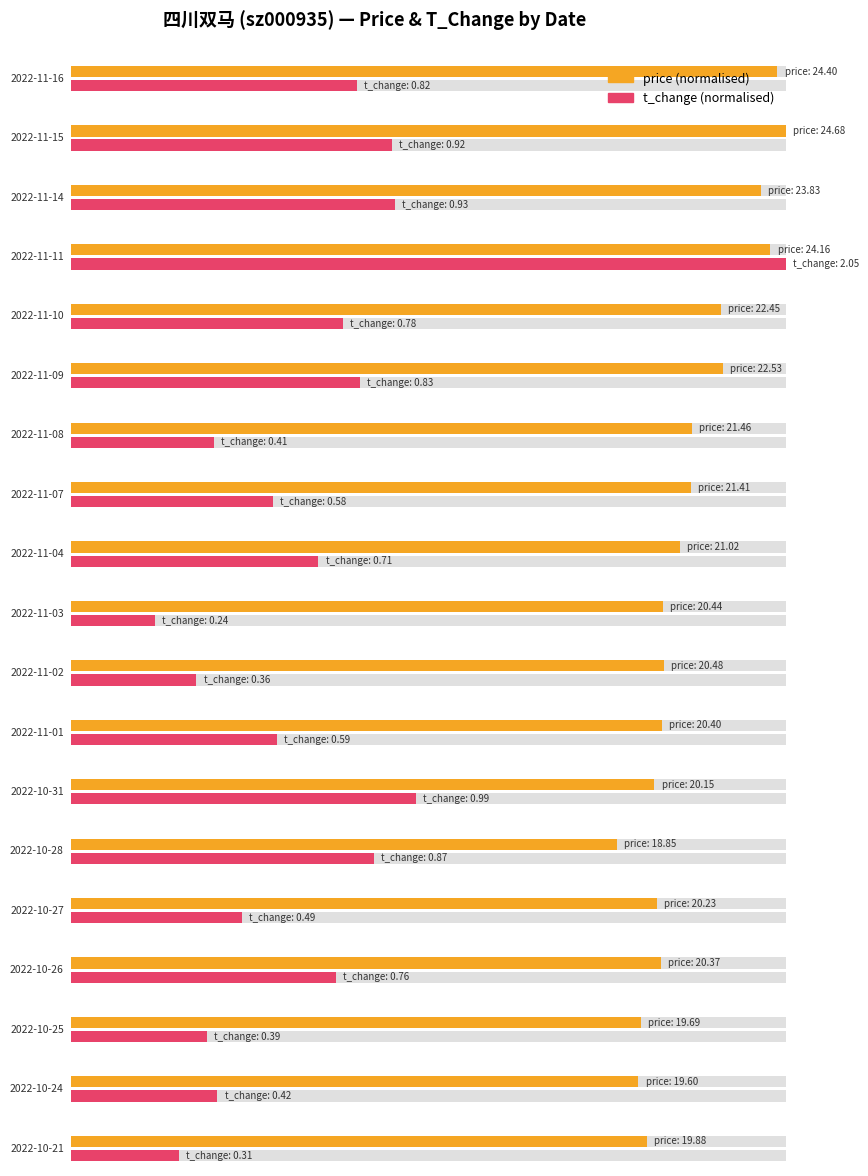

At how many categories does at least one series exceed 14?

19